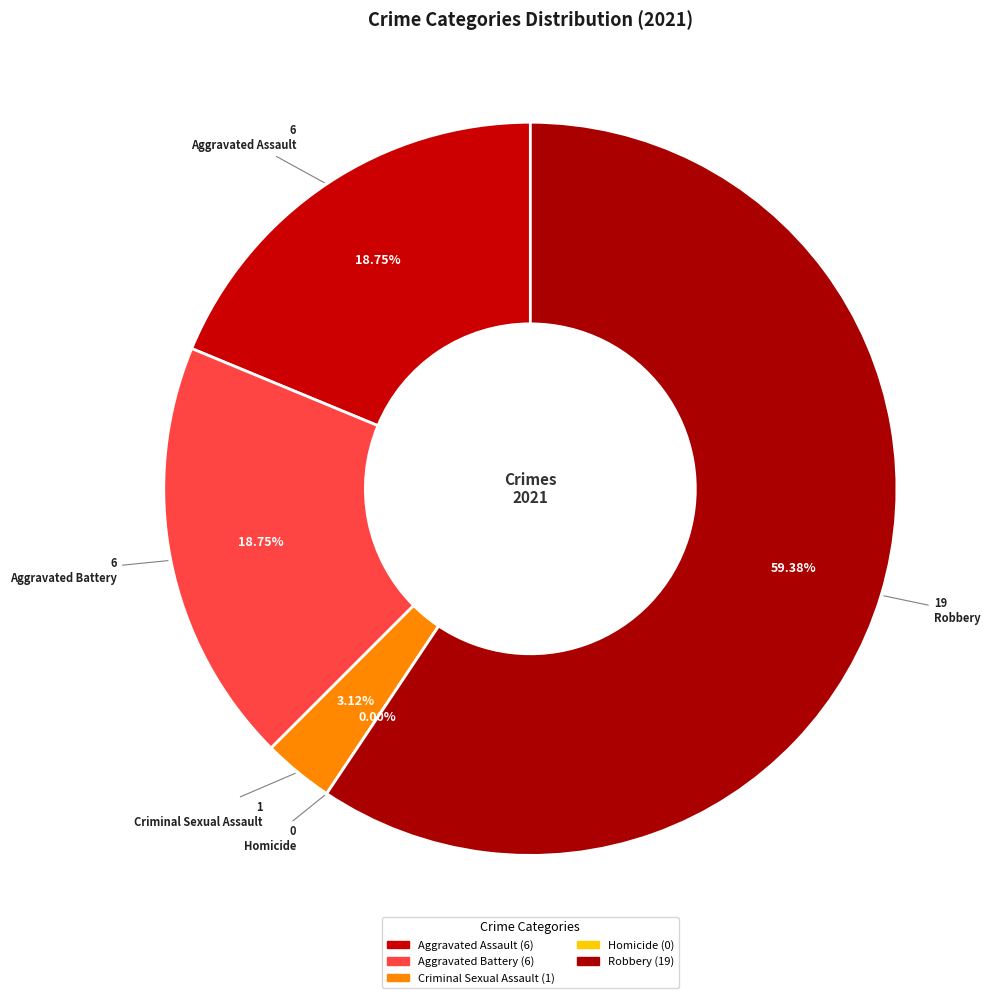

What percentage is the Criminal Sexual Assault slice, to the nearest percent?

3%